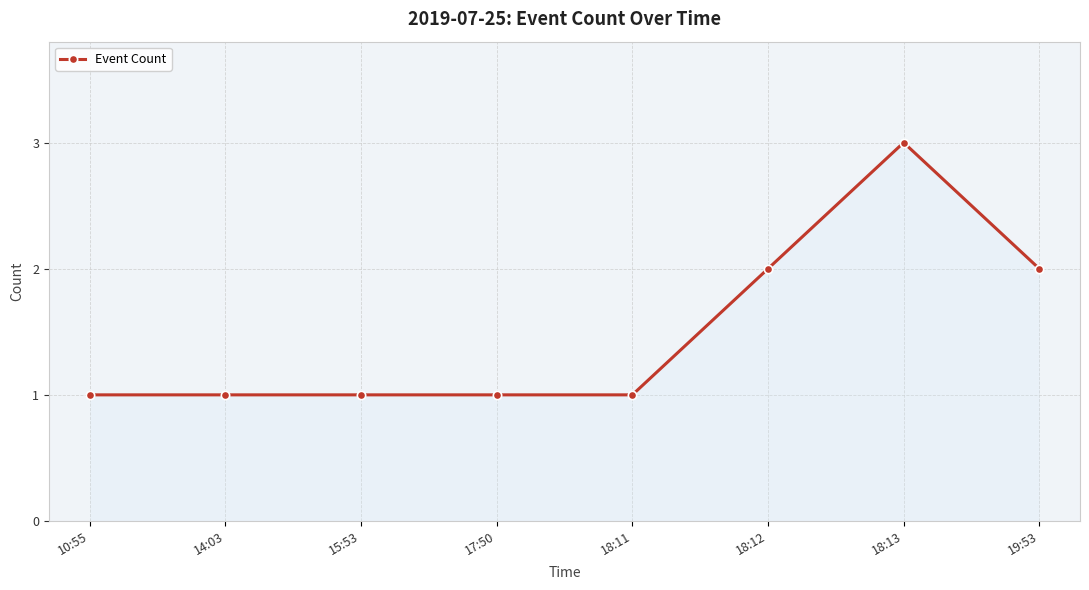

What is the difference between the maximum and second lowest values?

2